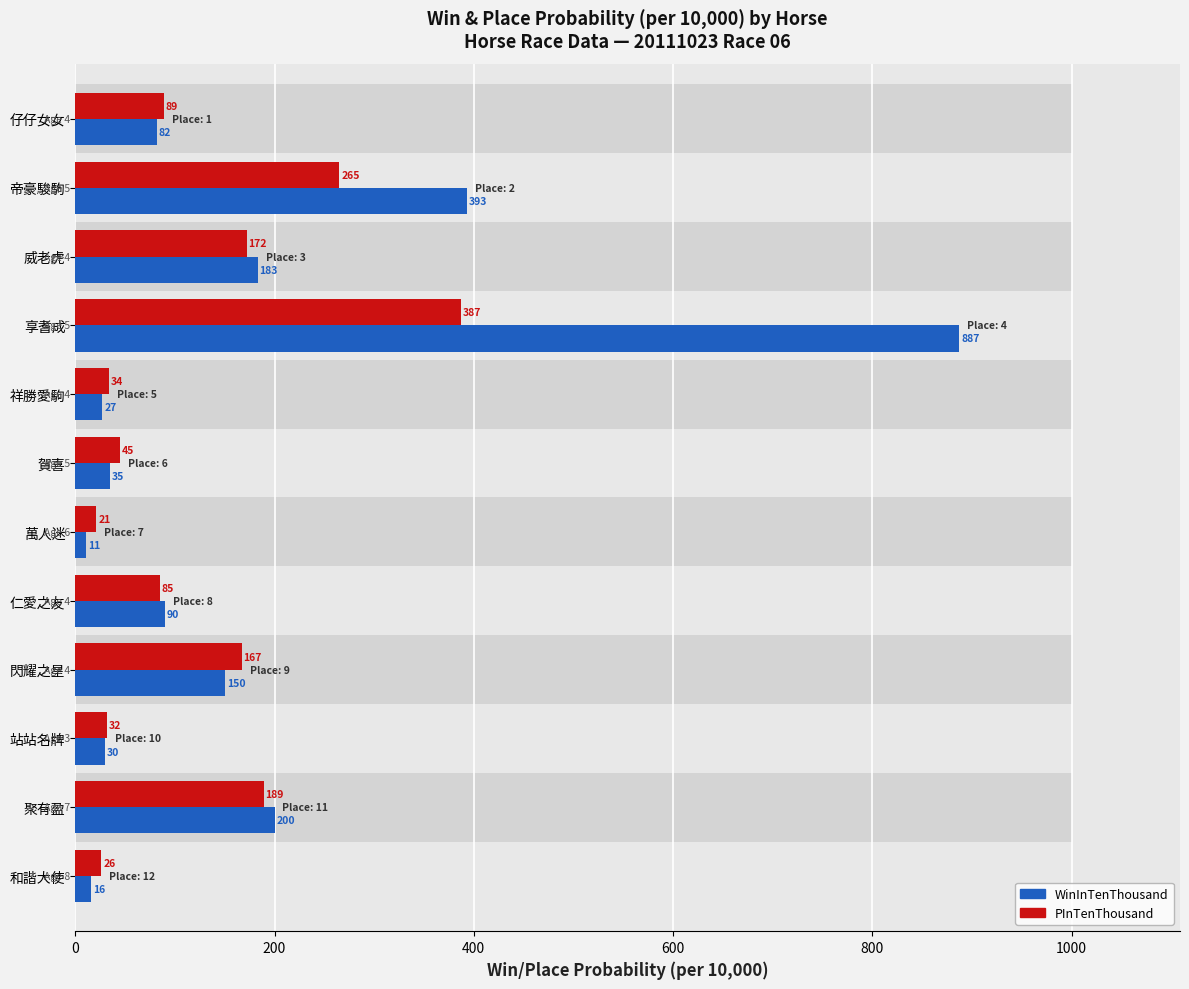

Which series has the largest total across all categories?

WinInTenThousand